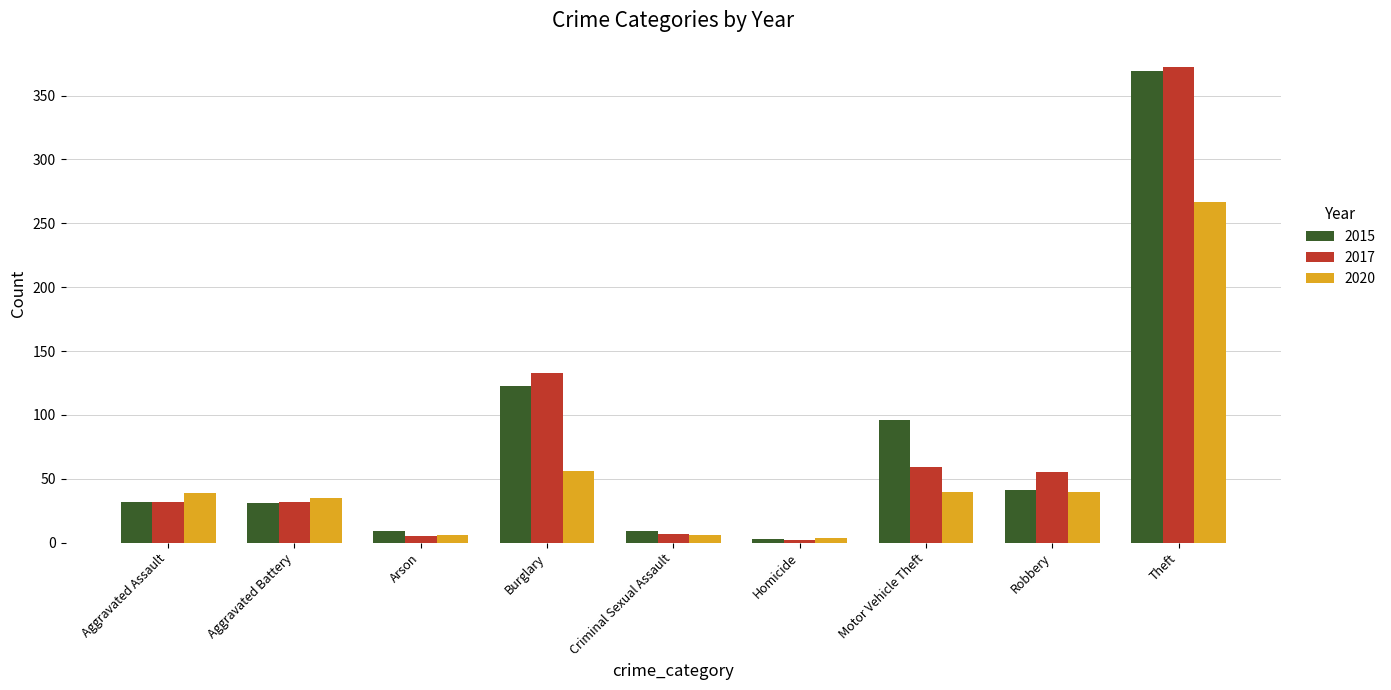

What position from the left is Aggravated Battery?

2